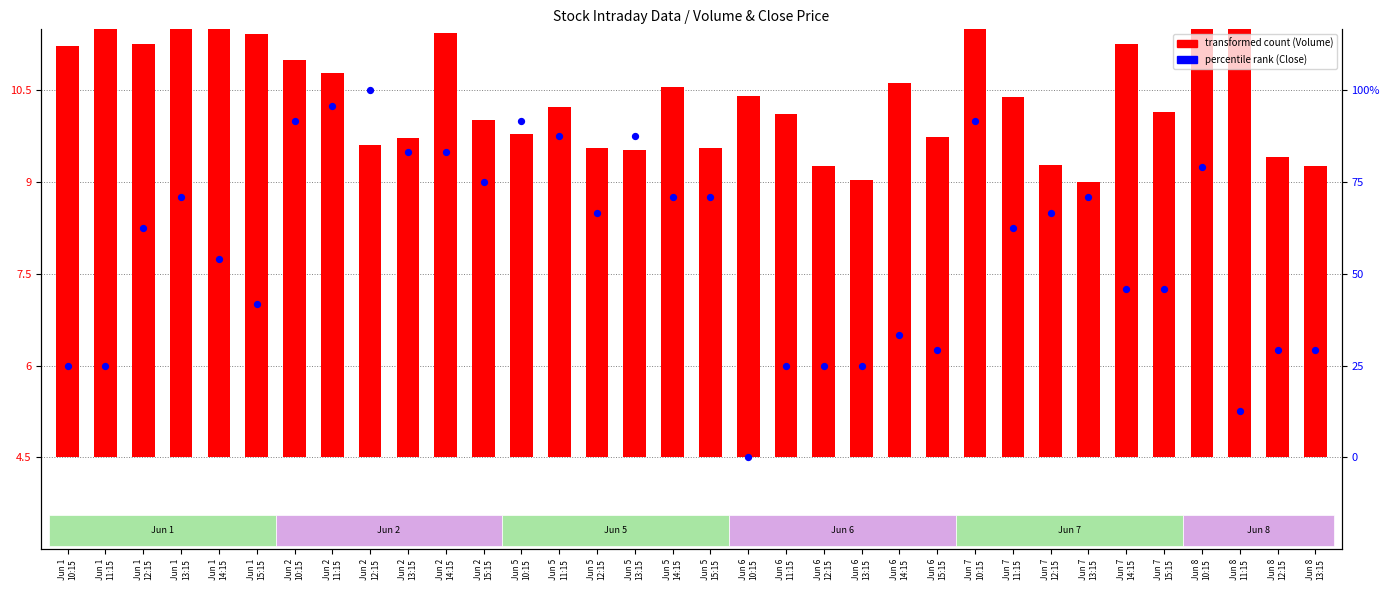

What is the total value across all series at Jun 1
14:15?

17.2